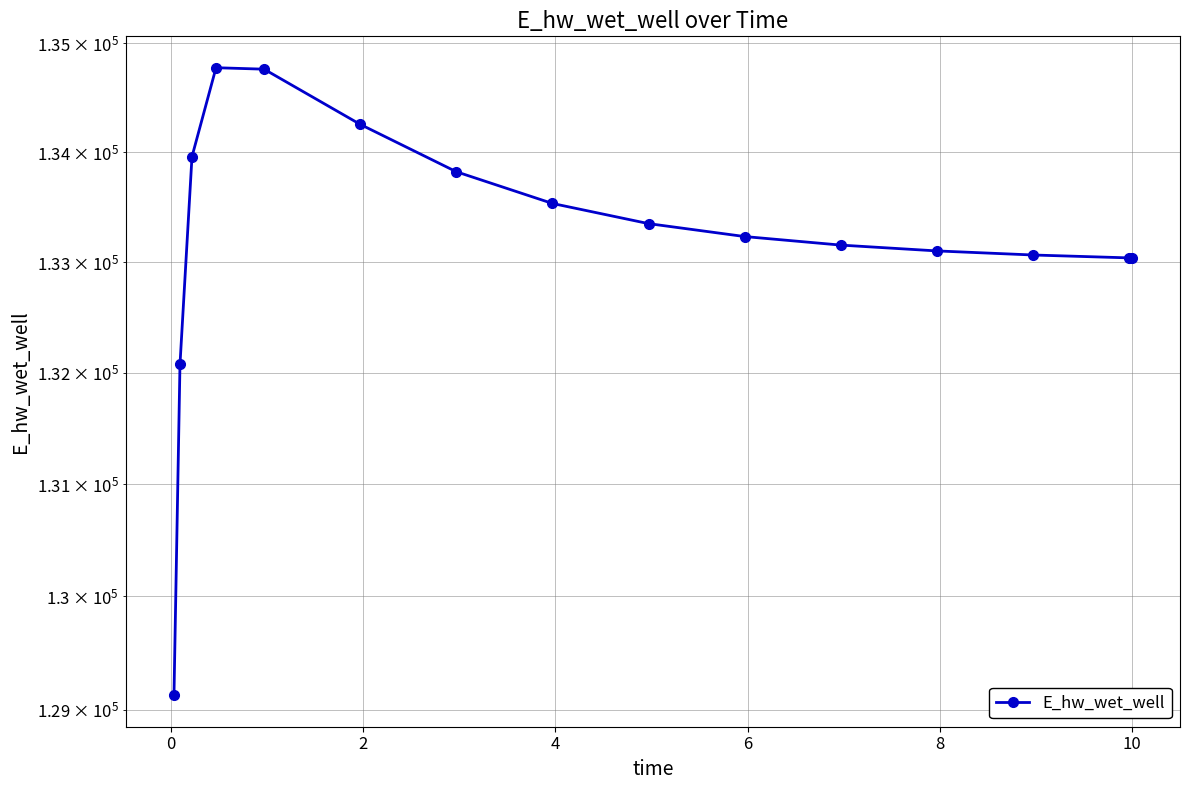

What is the greatest value displayed?

134775.2